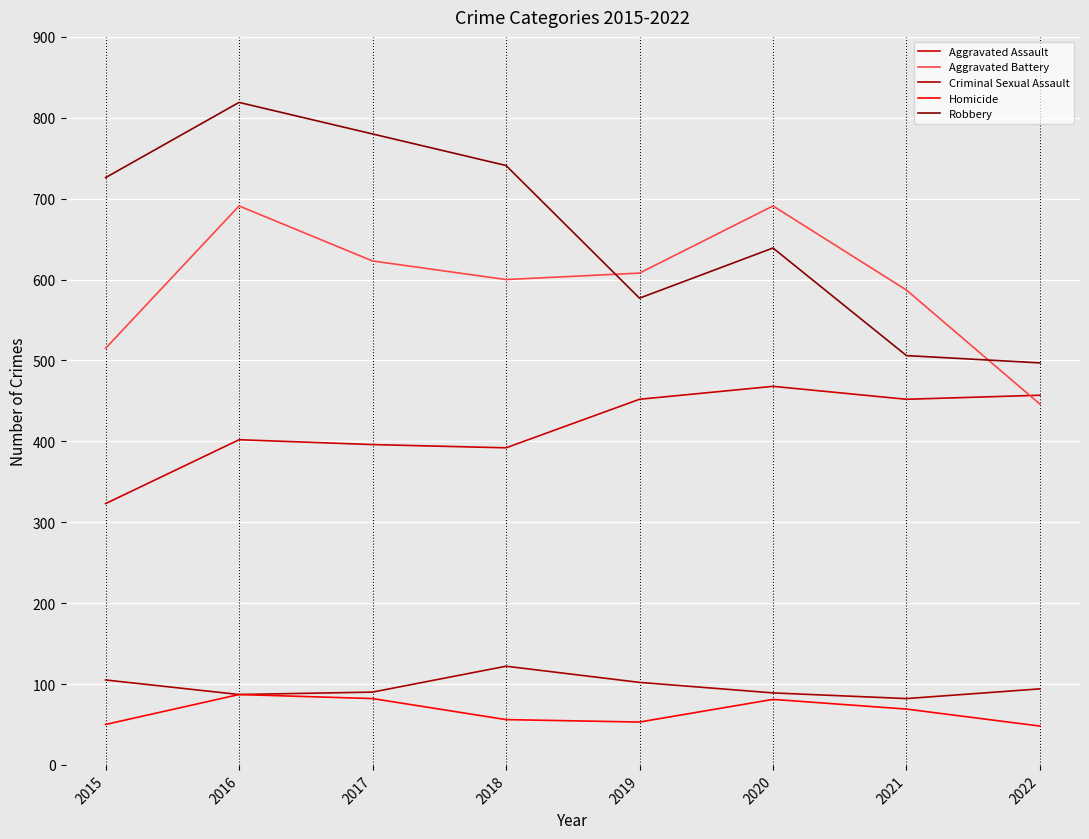

What are all the series names shown in the legend?

Aggravated Assault, Aggravated Battery, Criminal Sexual Assault, Homicide, Robbery